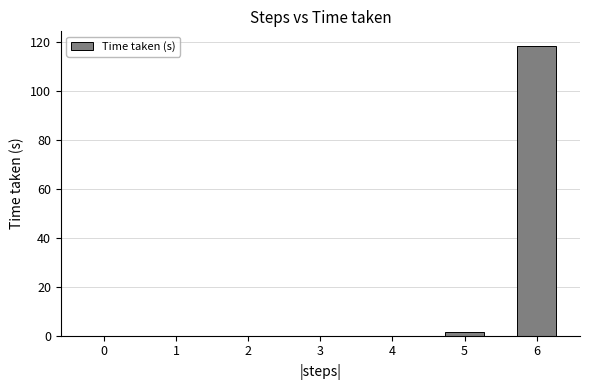

The chart shows a value of 0.0 at 4. True or false?

True